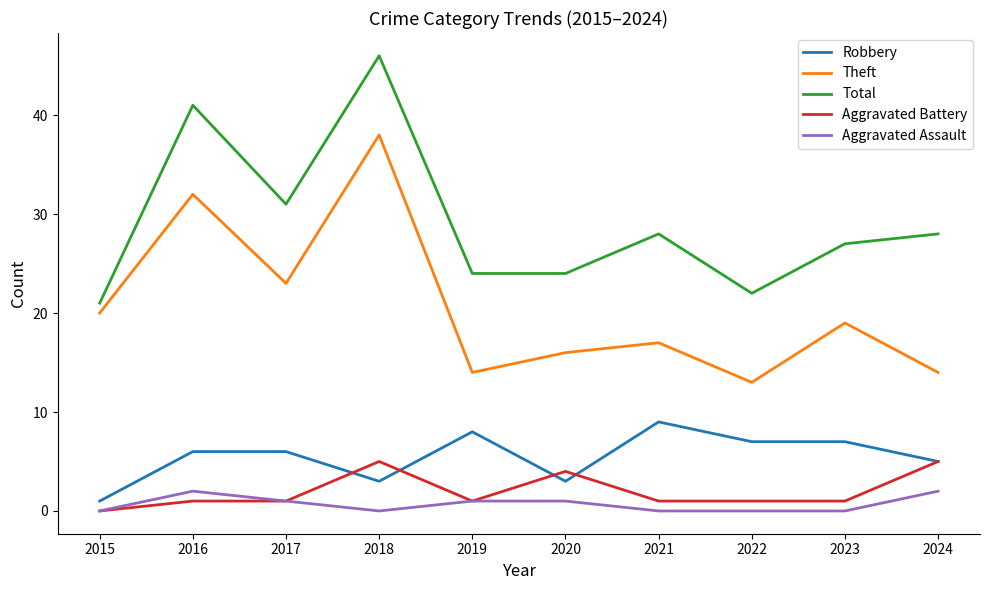

At which label does Theft reach its peak?

2018